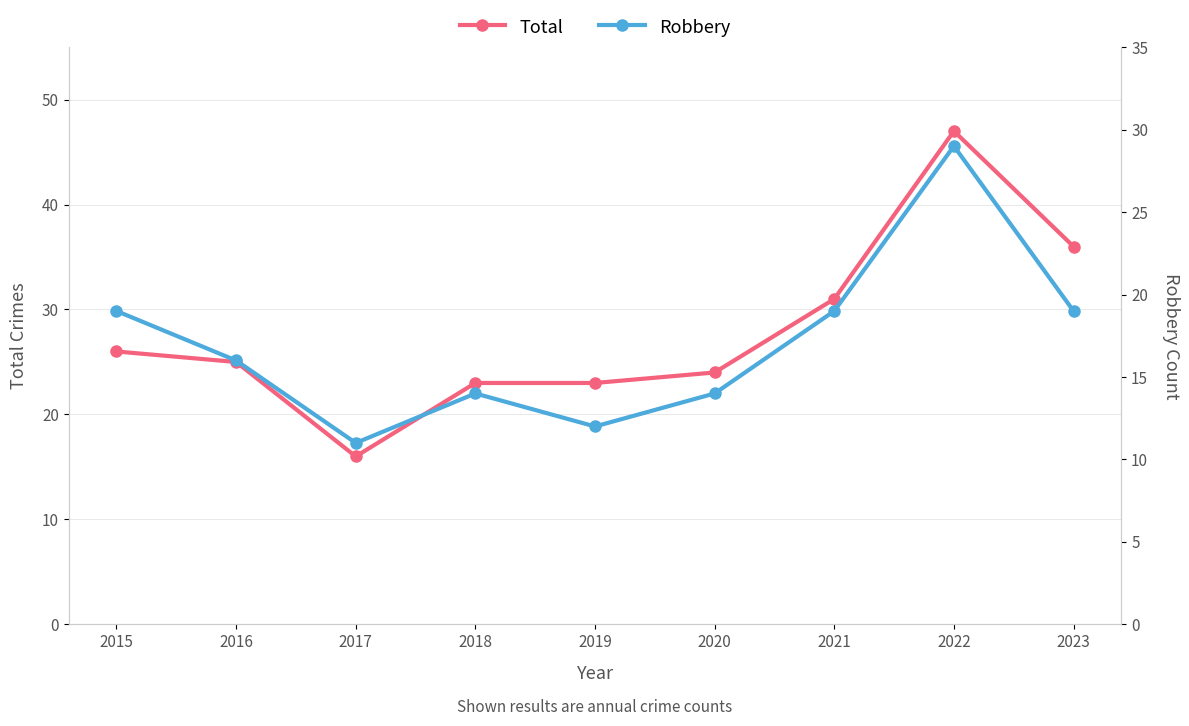

True or false: Total and Robbery cross at least once.

False